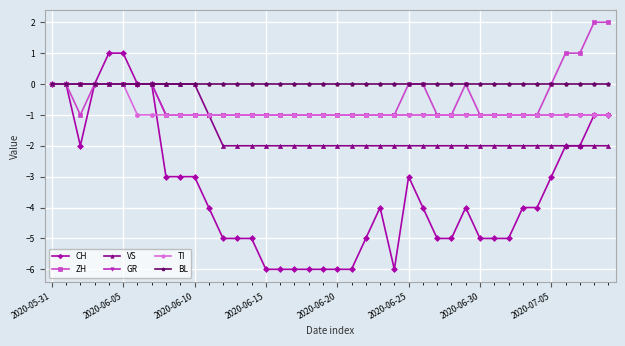

Which series has the largest total across all categories?

BL